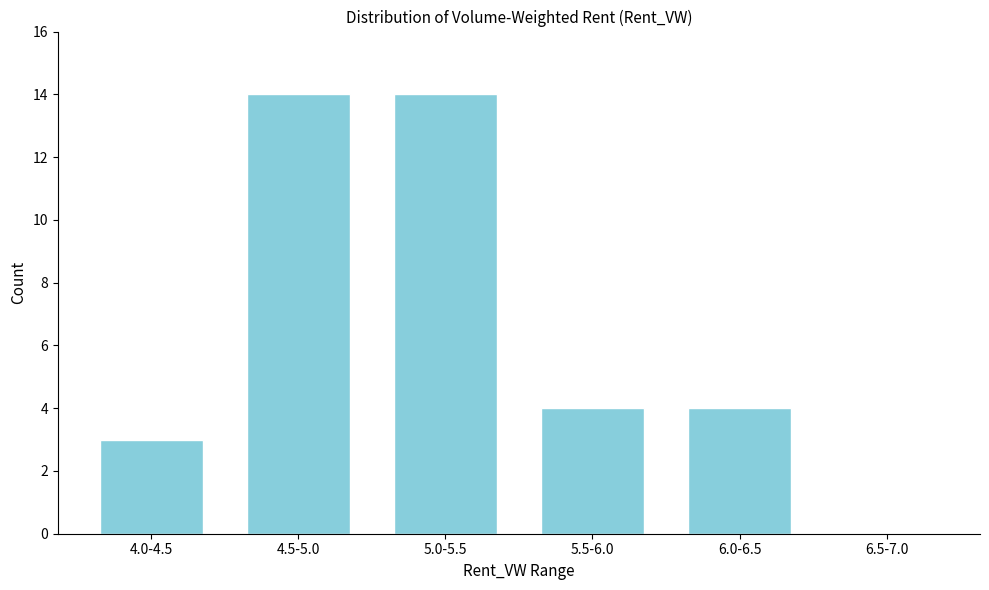

Reading left to right, what are all the values shown in this chart?

4.0-4.5=3	4.5-5.0=14	5.0-5.5=14	5.5-6.0=4	6.0-6.5=4	6.5-7.0=0